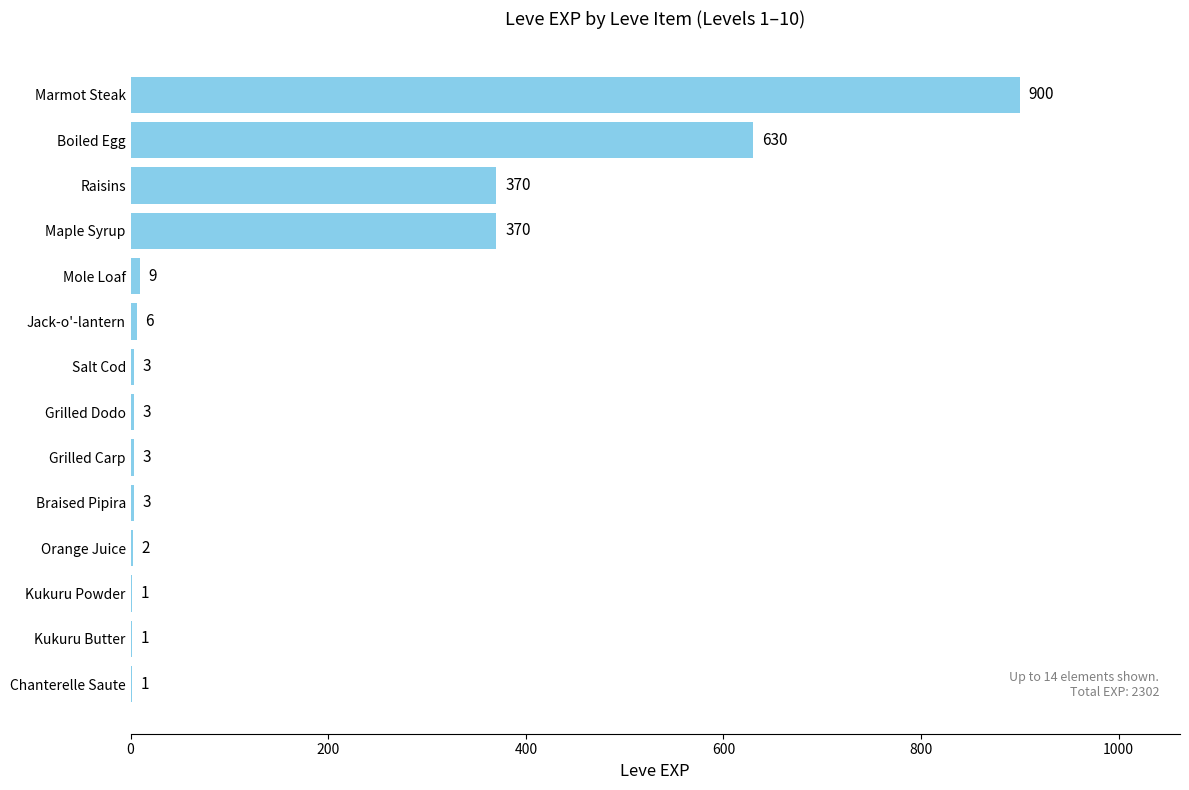

Reading bottom to top, list all the values displayed in this chart.

Chanterelle Saute=1	Kukuru Butter=1	Kukuru Powder=1	Orange Juice=2	Braised Pipira=3	Grilled Carp=3	Grilled Dodo=3	Salt Cod=3	Jack-o'-lantern=6	Mole Loaf=9	Maple Syrup=370	Raisins=370	Boiled Egg=630	Marmot Steak=900